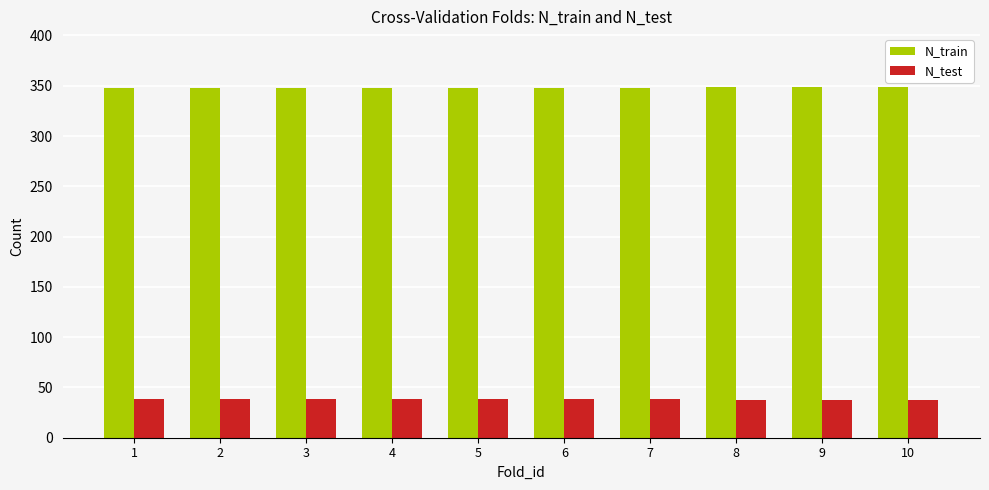

Rank the series by their maximum value, from highest to lowest.

N_train, N_test